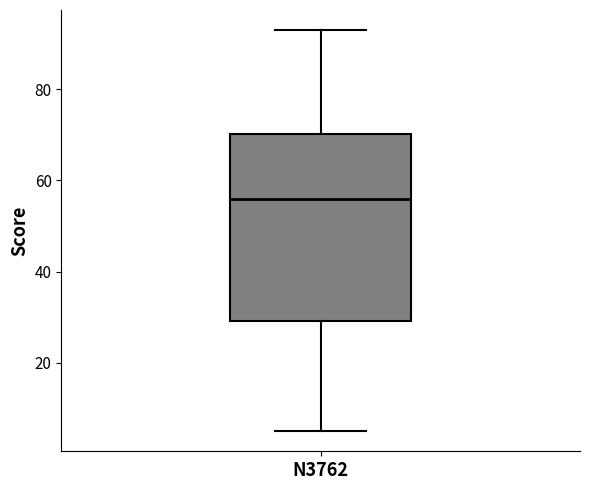

Read this box plot against the y-axis: the position of the median line, the range covered by the box, and the ends of both whiskers. The values are not printed on the chart, so give them approximately, as read against the axis.

median 56, box 30 to 70, whiskers 6 to 94